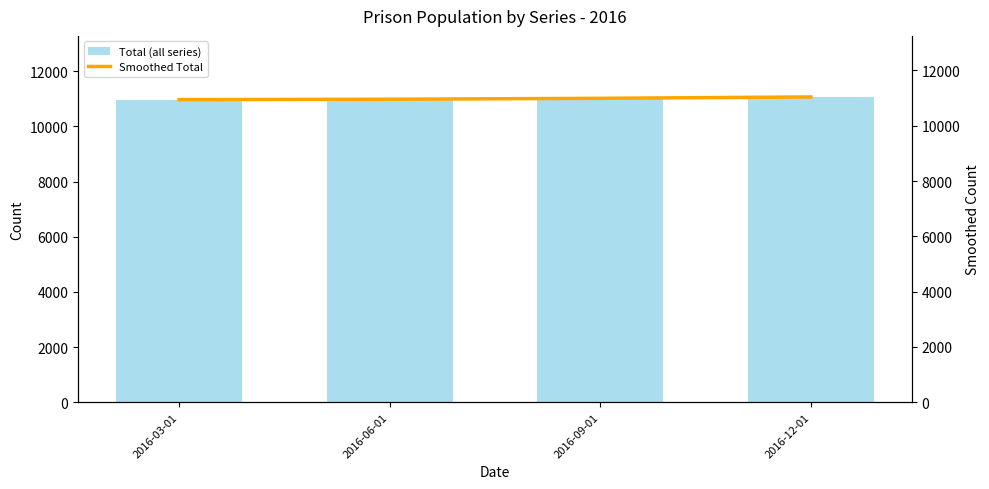

Rank the series by their maximum value, from highest to lowest.

Total (all series), Smoothed Total